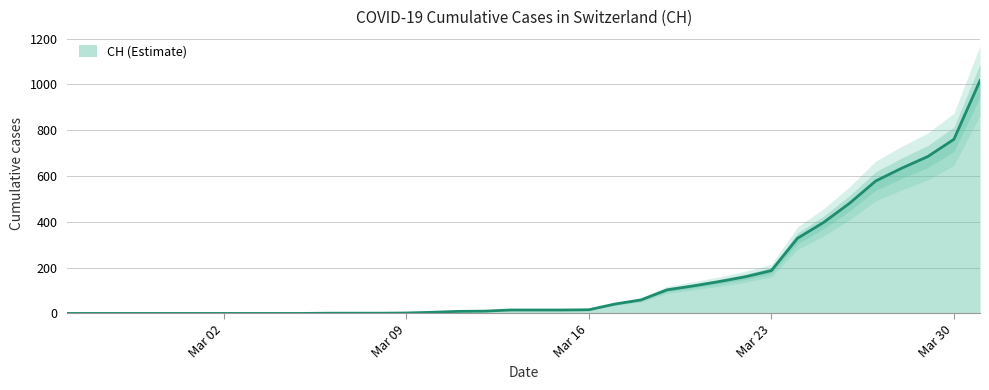

Which category has the lowest value across all series?

2020-02-25